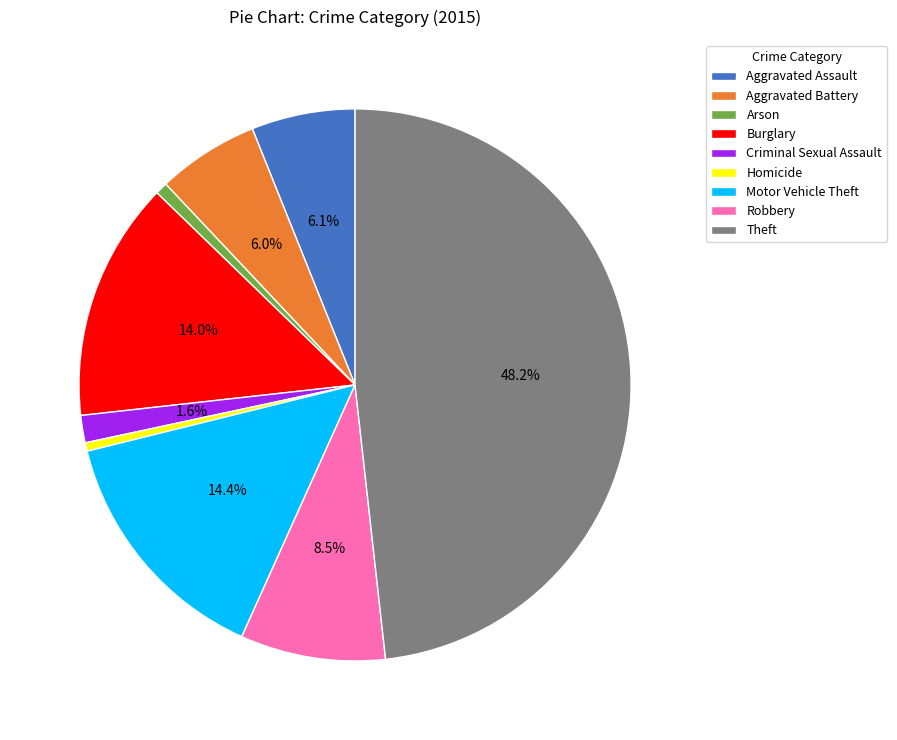

Is Burglary the majority of the pie?

No